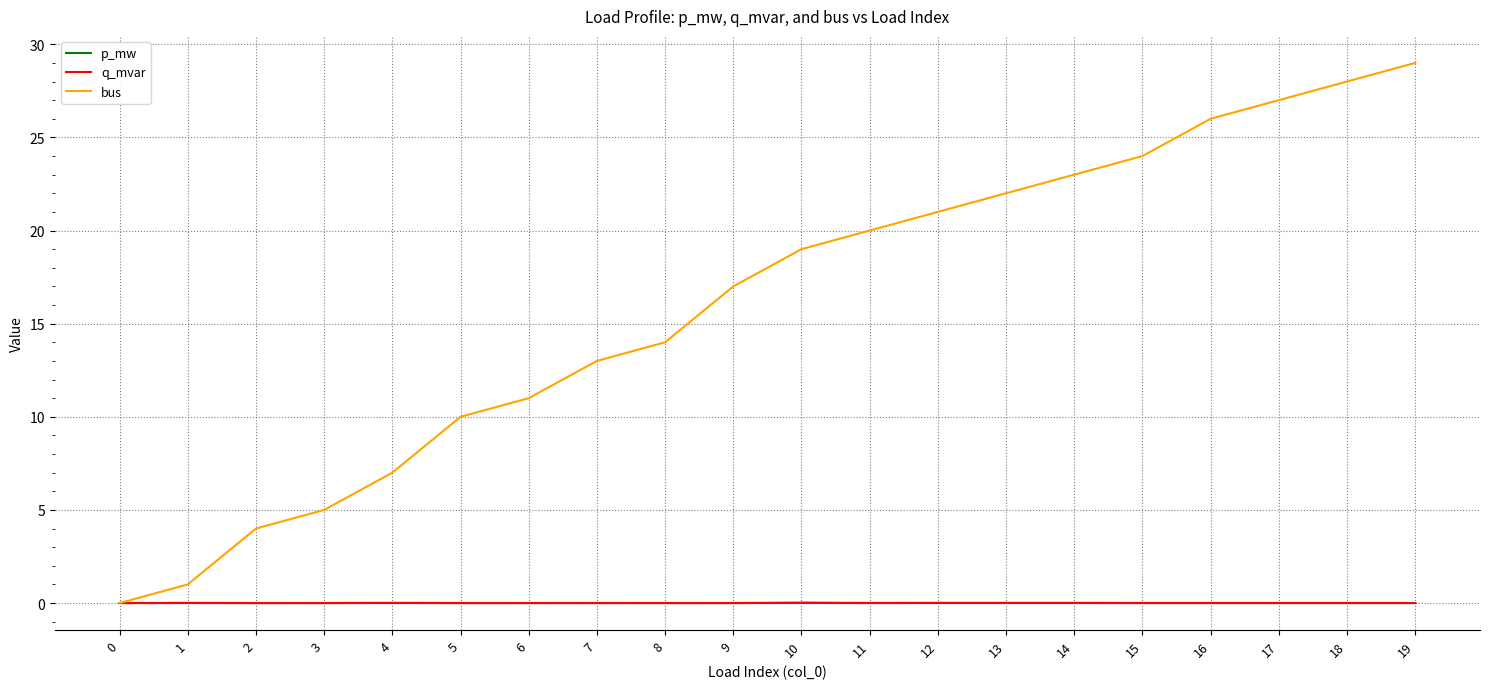

The p_mw series shows 0.0 at 14. True or false?

True